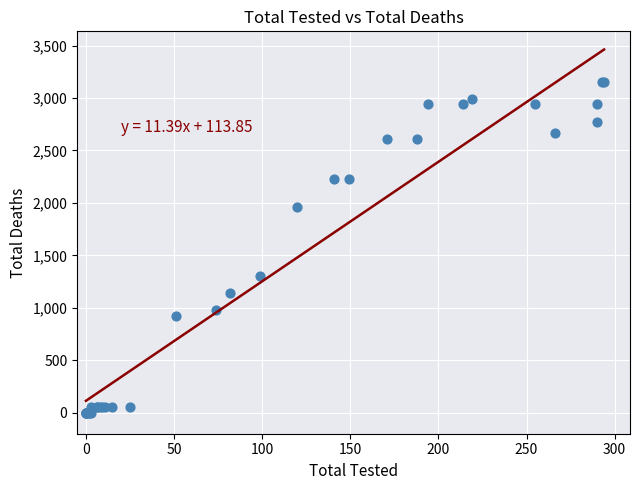

What Y value in the scatter plot is closest to 1578?

1306.1